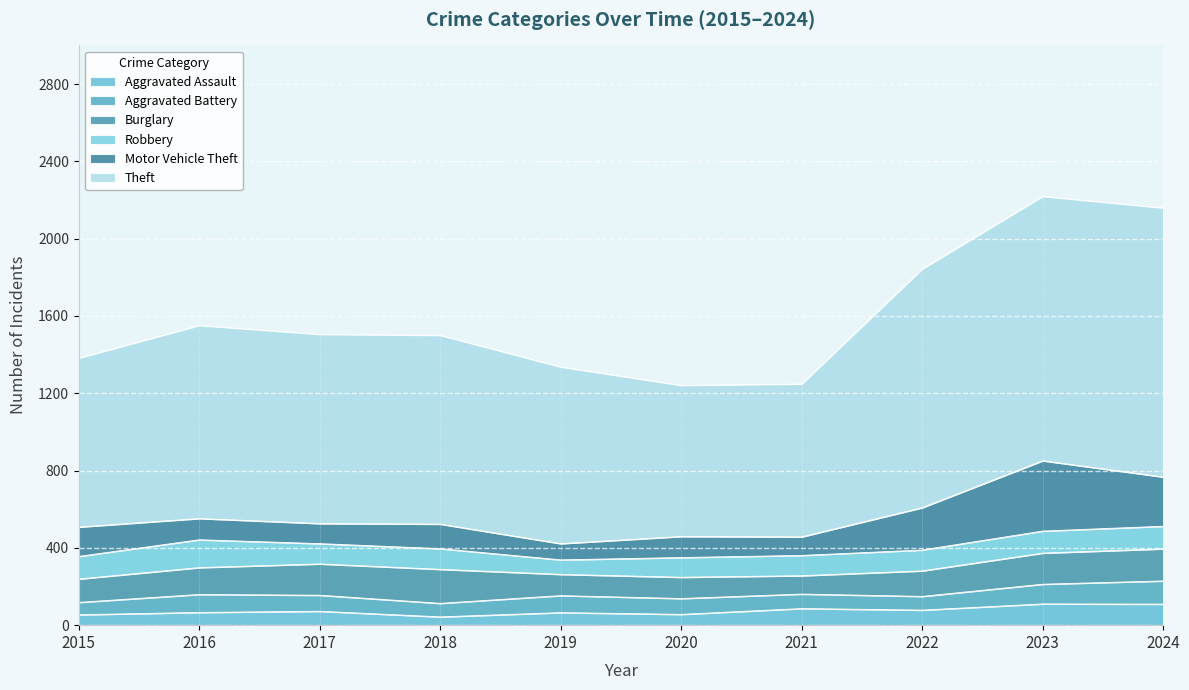

Rank the categories by Burglary value from lowest to highest.

2021, 2019, 2020, 2015, 2022, 2016, 2023, 2017, 2024, 2018